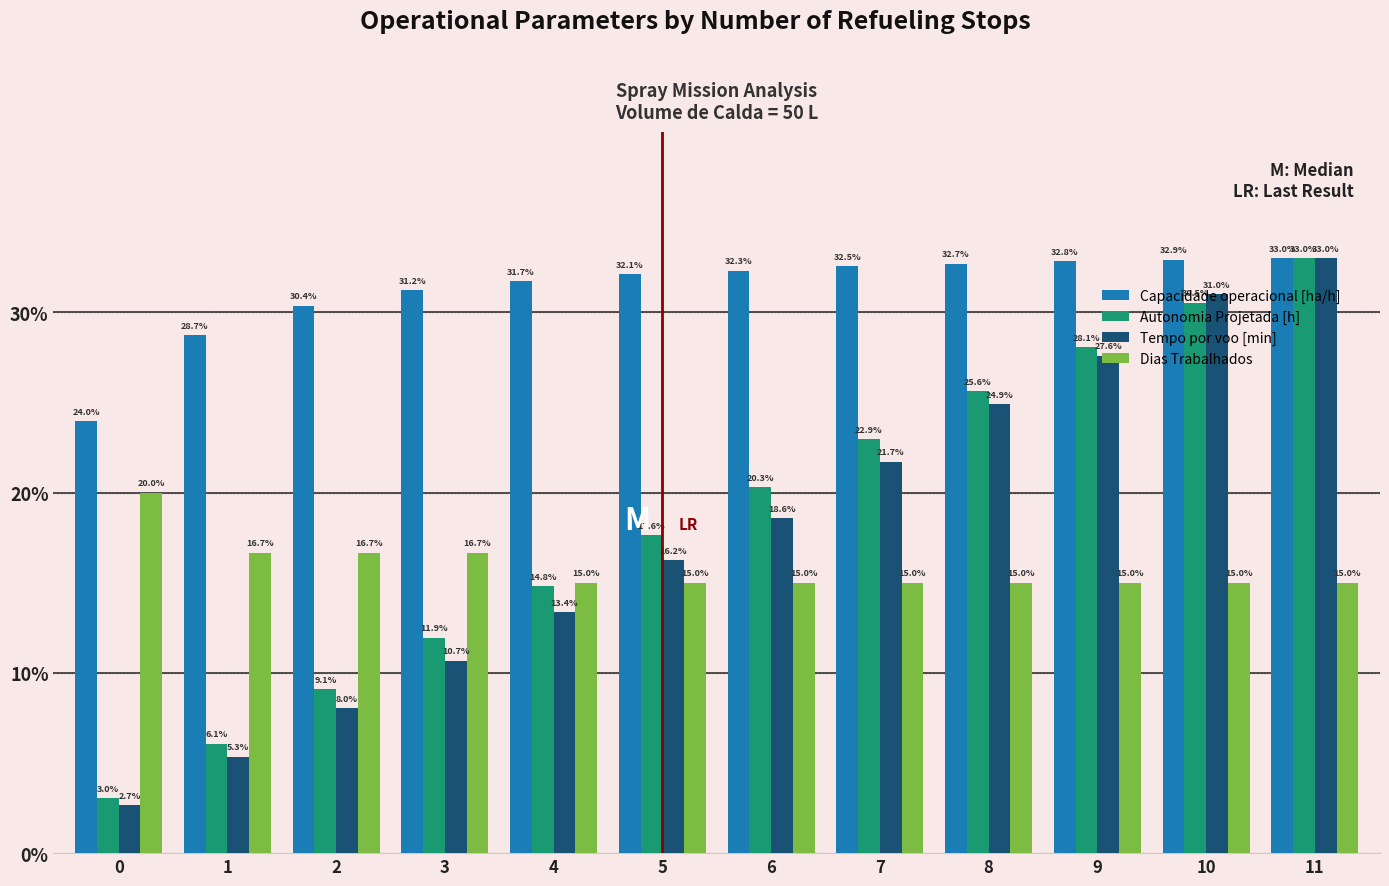

What is the value of the Tempo por voo [min] bar at the 9th from the left?

24.9